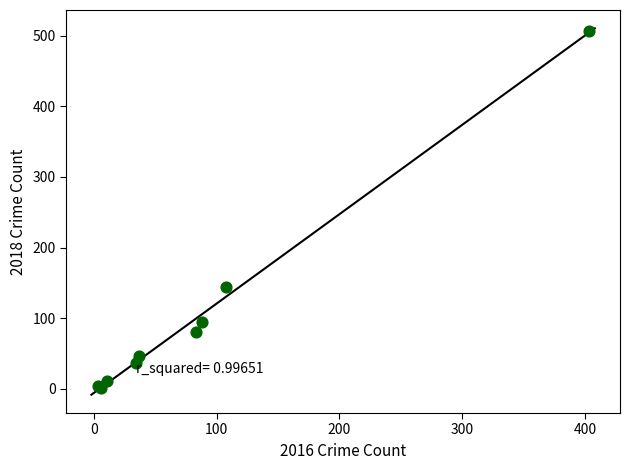

What Y value in the scatter plot is closest to 254?

144